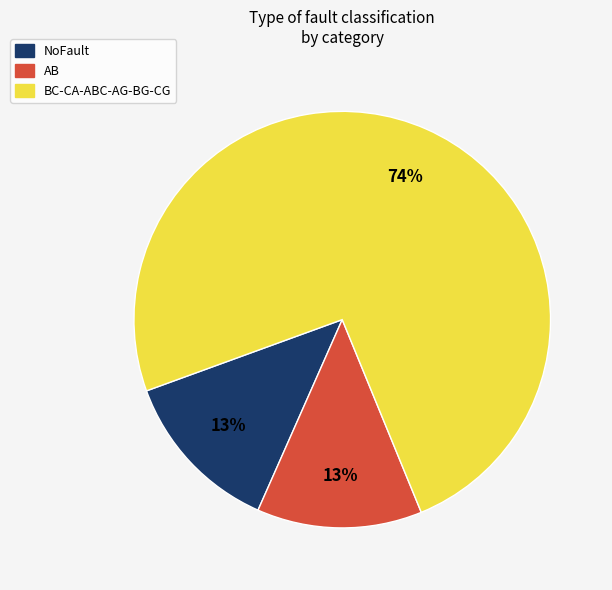

Which category has the biggest portion of the pie?

BC-CA-ABC-AG-BG-CG